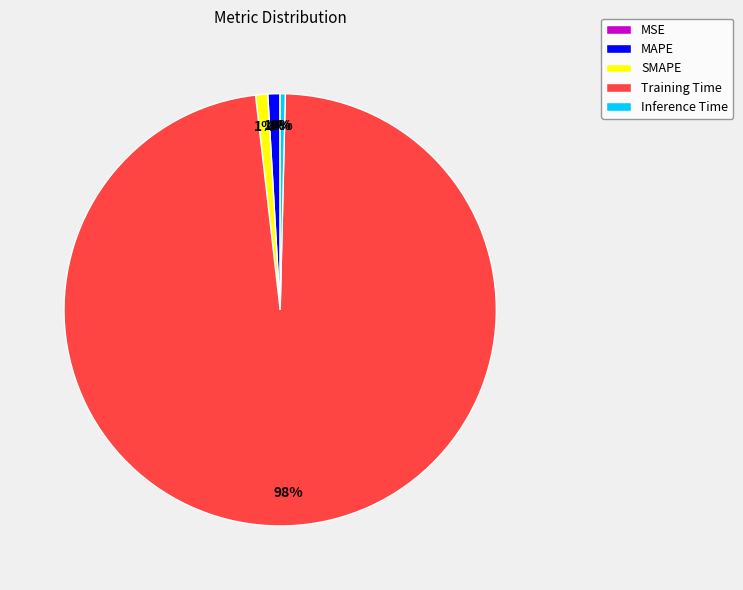

To the nearest percent, what is the combined percentage of SMAPE and Training Time?

99%